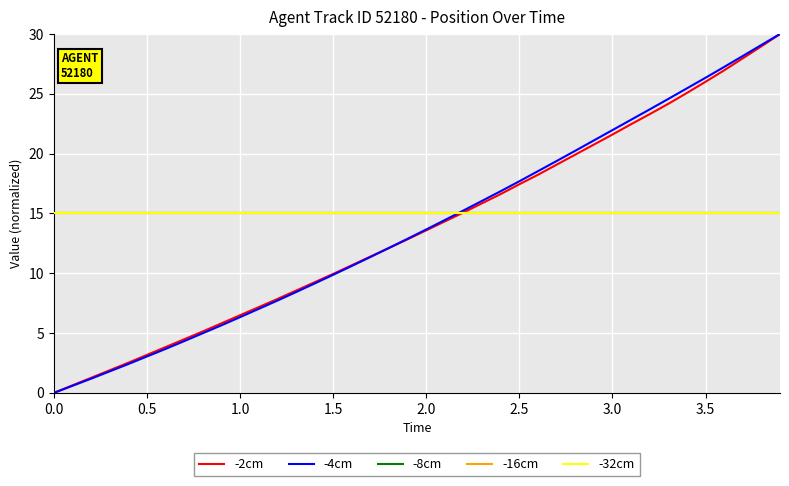

What is the value of the -2cm point at the 13th from the left?

7.8